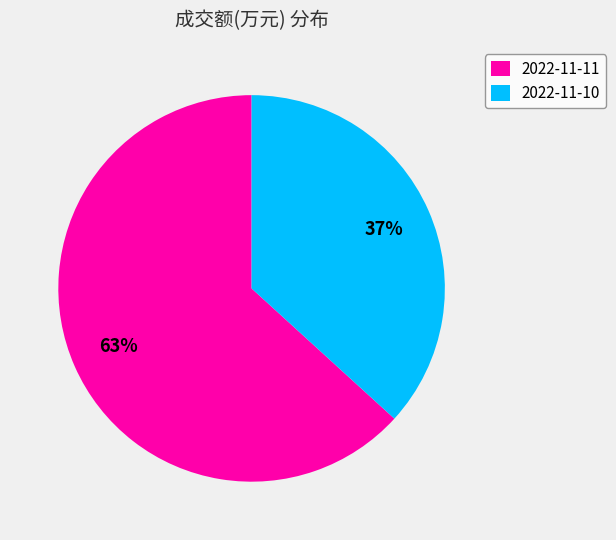

Rank the categories by value from highest to lowest.

2022-11-11, 2022-11-10